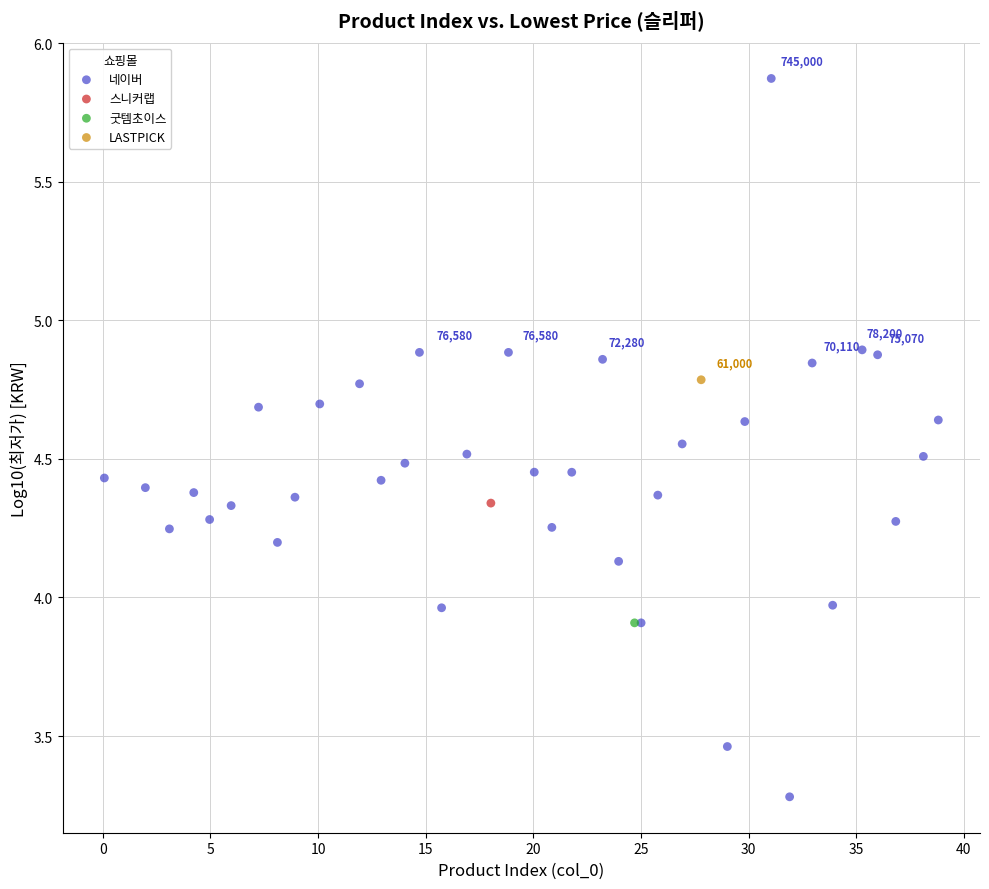

What are all the series names shown in the legend?

네이버, 스니커랩, 굿템초이스, LASTPICK